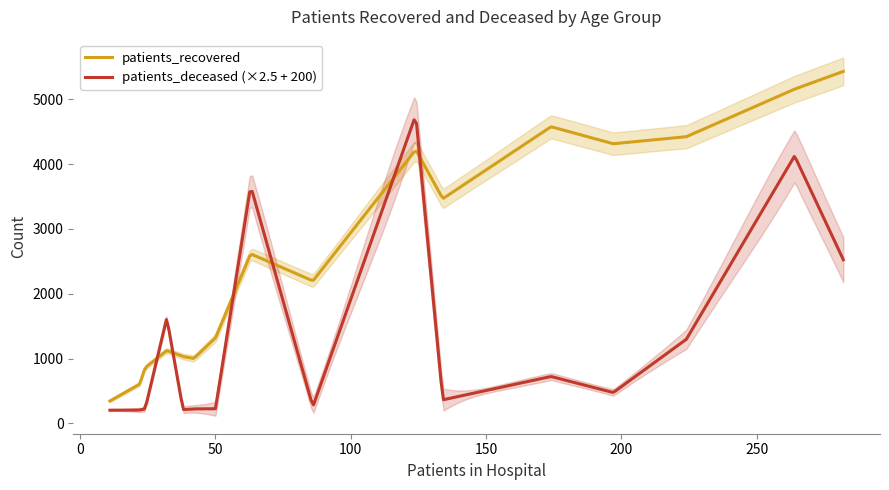

True or false: patients_deceased and patients_recovered intersect in this chart.

False